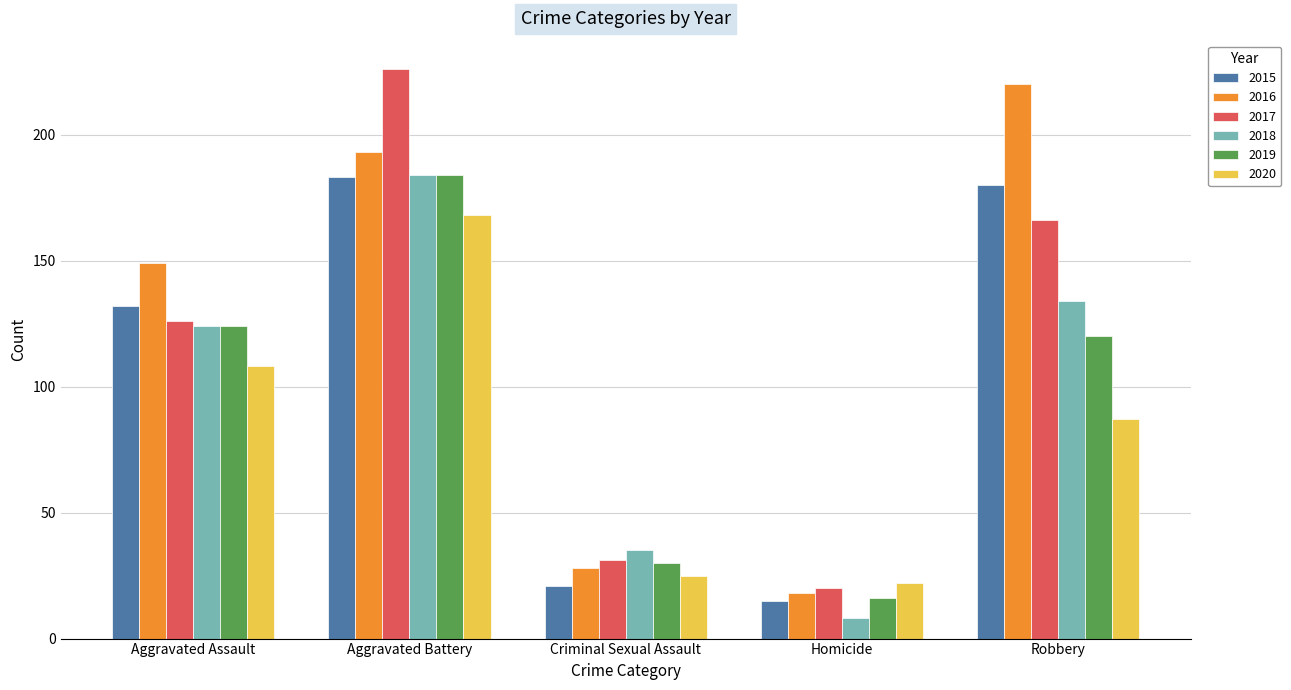

At how many categories does at least one series exceed 125?

3